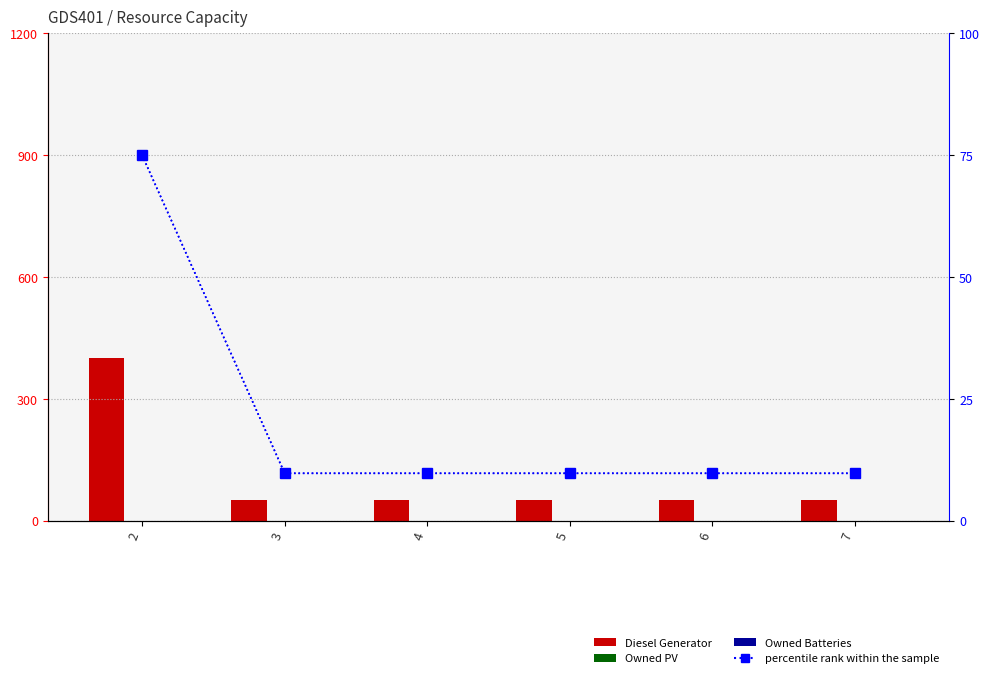

The value of percentile rank within the sample at 6 is 9.8. True or false?

True